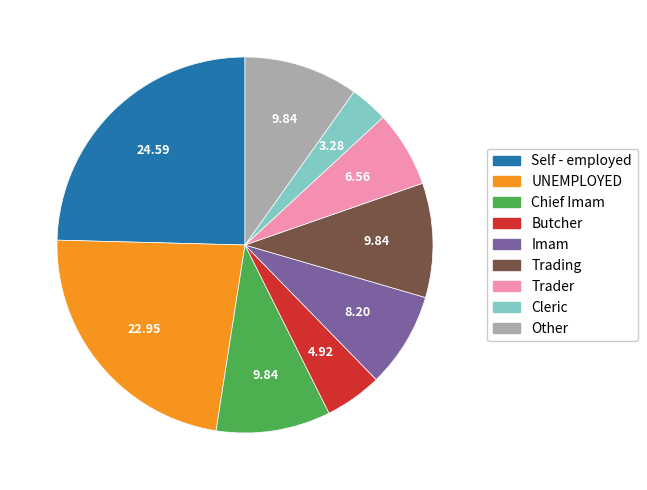

Does any single category account for the majority?

No